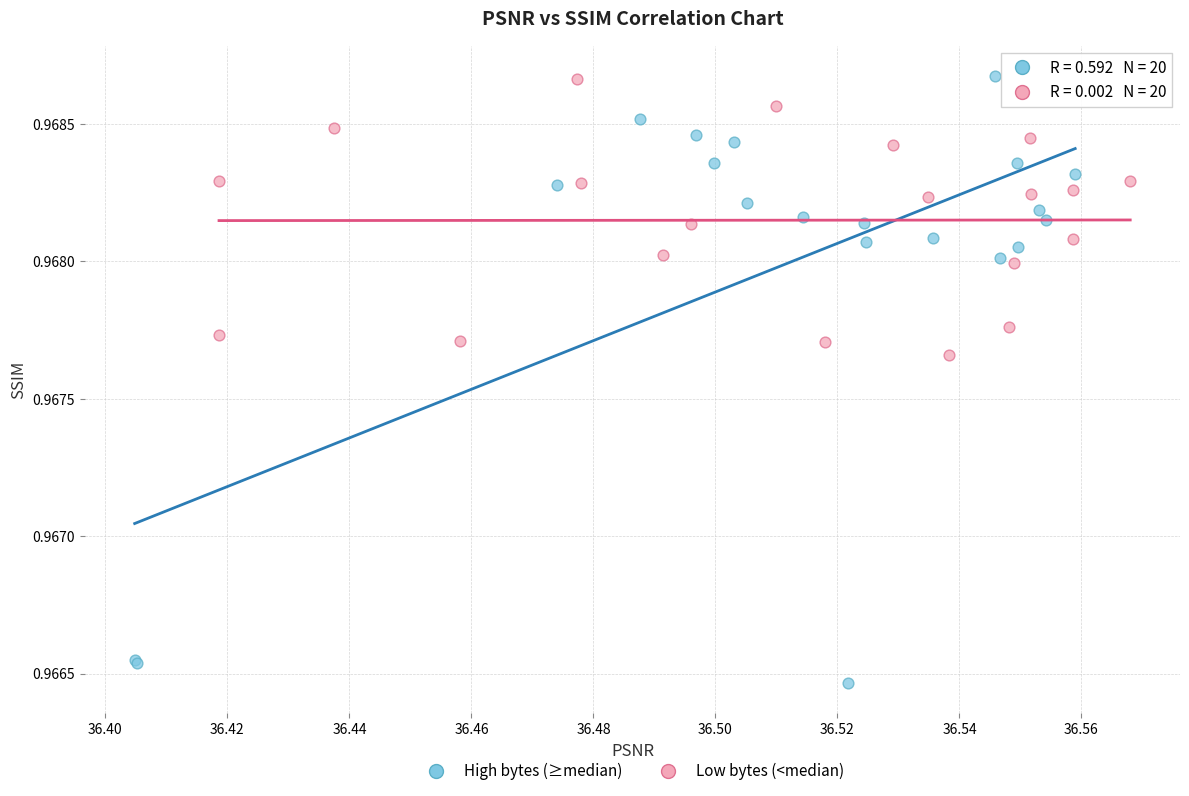

Which series contains the lowest Y value?

High bytes (≥median)